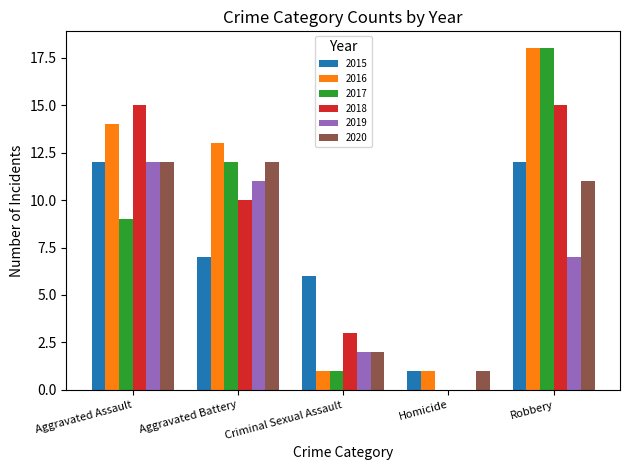

Which series changed the most between Homicide and Robbery?

2017